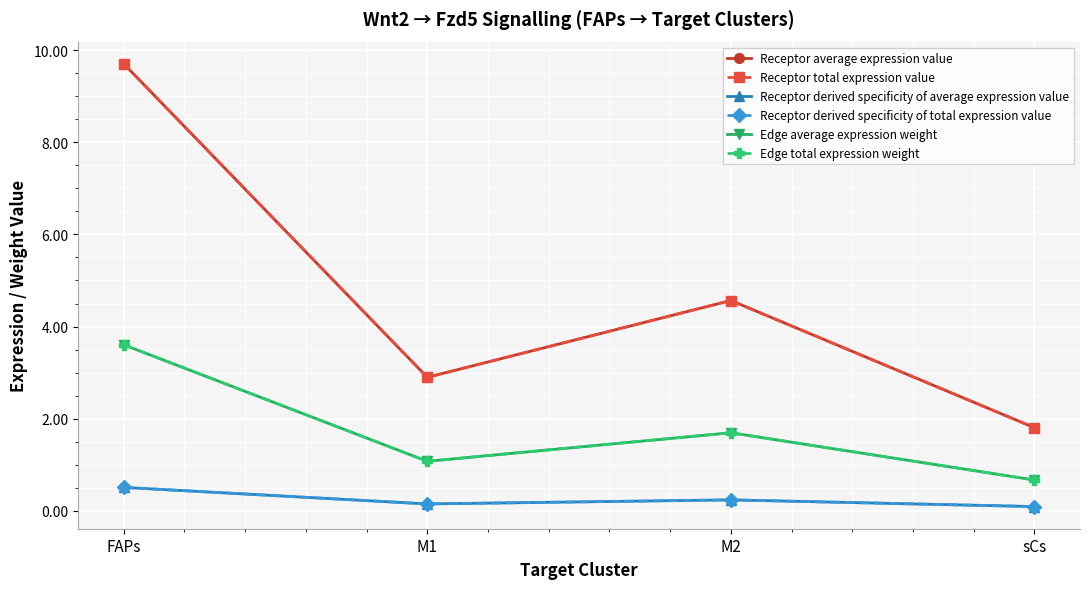

Does the chart have visible grid lines?

Yes